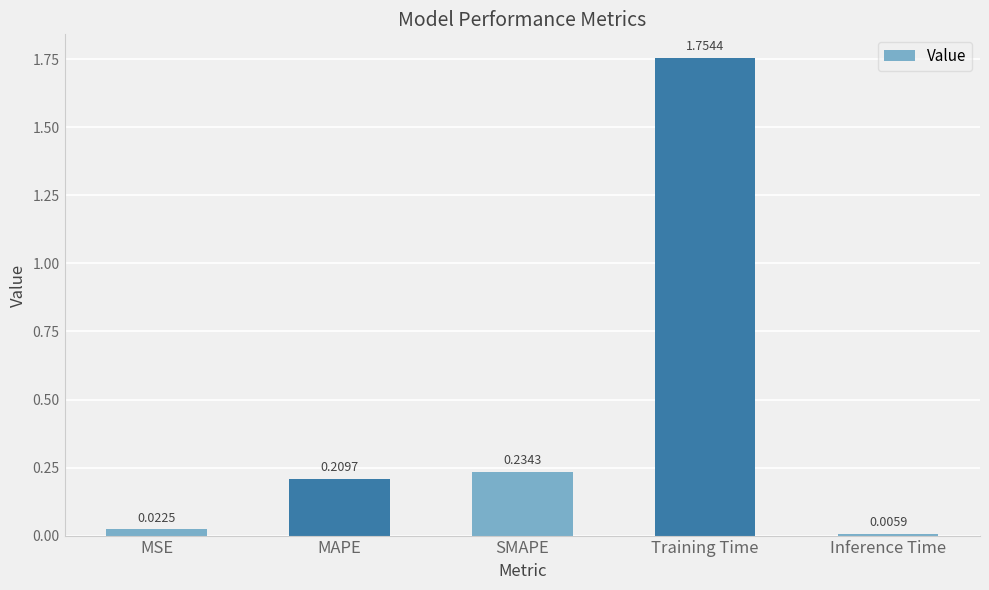

What is the label of the 4th bar from the left?

Training Time